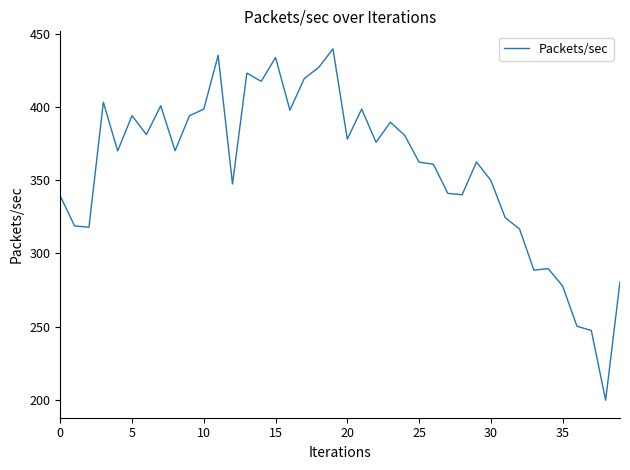

What is the smallest value displayed?

199.7